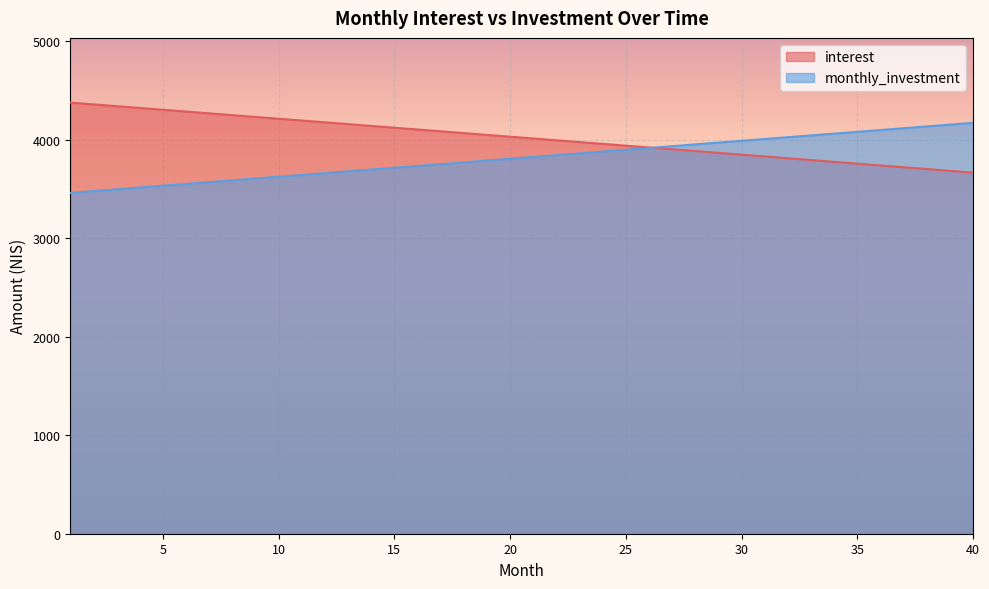

Where do monthly_investment and interest first cross each other?

26 and 27